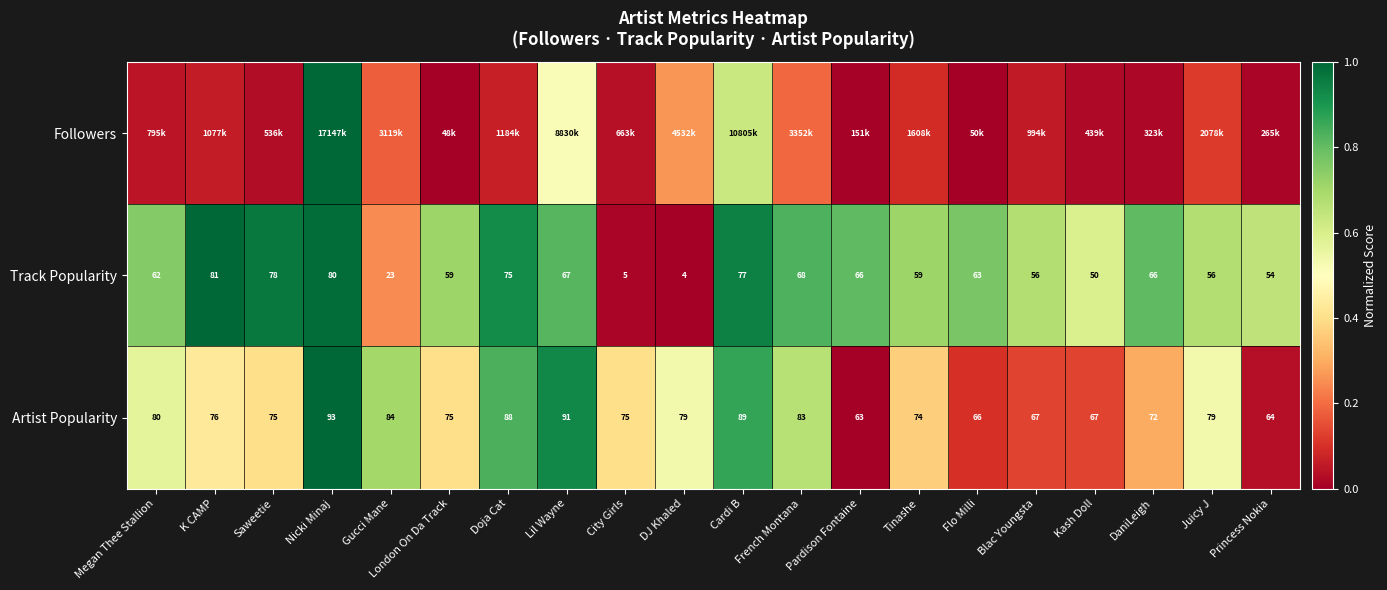

Which label corresponds to the largest value in the chart?

Nicki Minaj